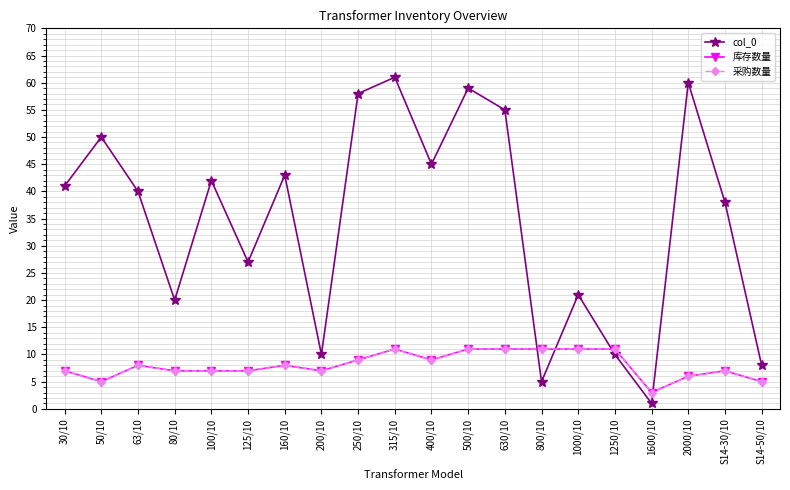

Does the chart have visible grid lines?

Yes